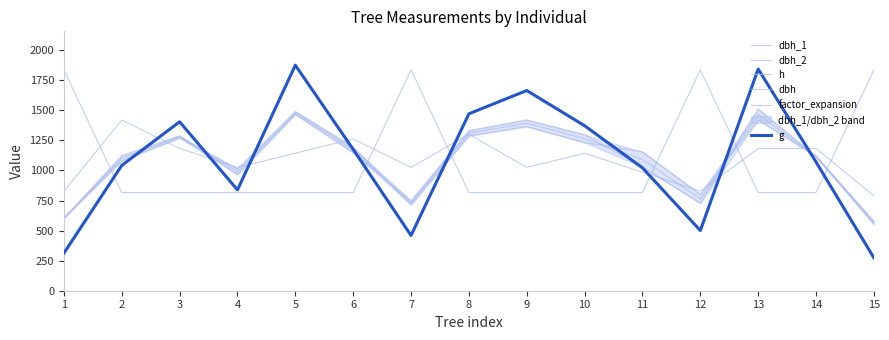

True or false: g has a value of 1404.3 at 3.

True